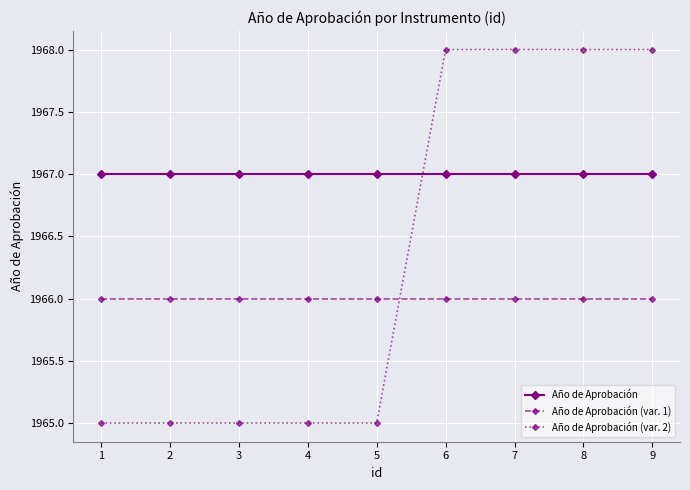

What is the value of the Año de Aprobación point at the 5th from the left?

1967